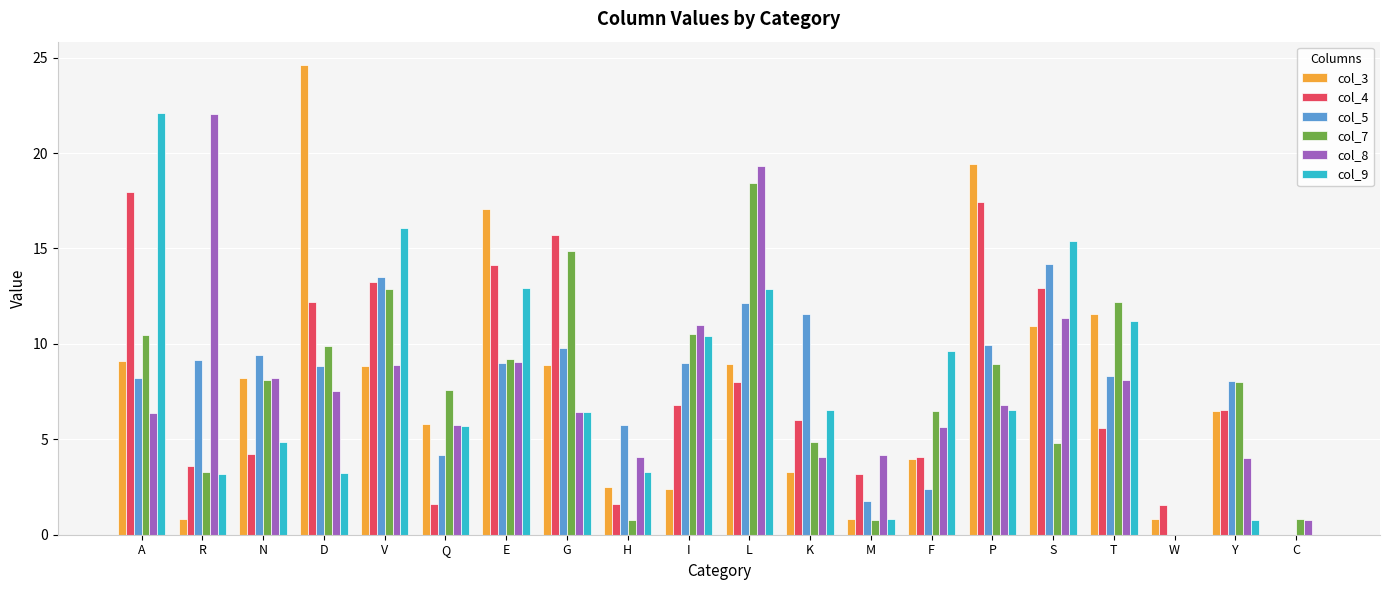

True or false: col_4 has a value of 1.6 at Q.

True